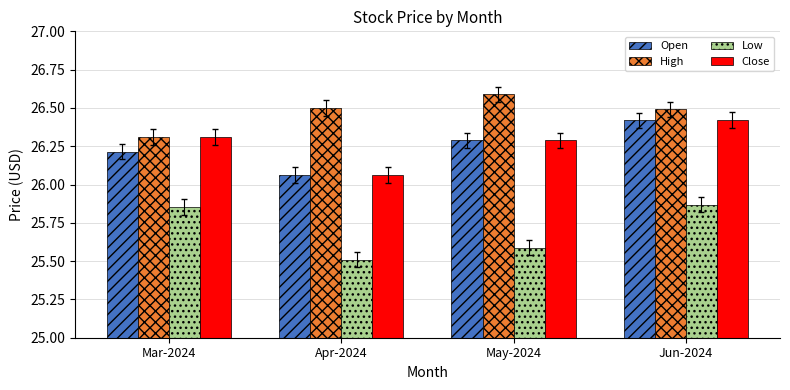

What is the spread (max minus min) of values at Apr-2024?

1.0